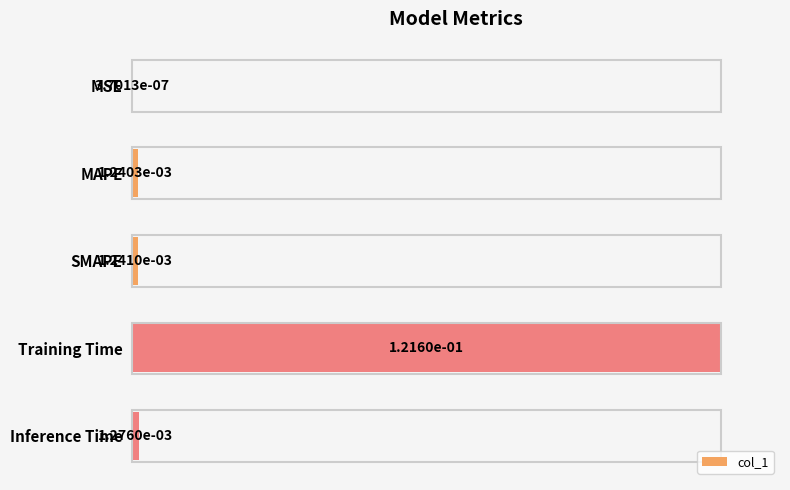

What is the maximum value shown in the chart?

1.0